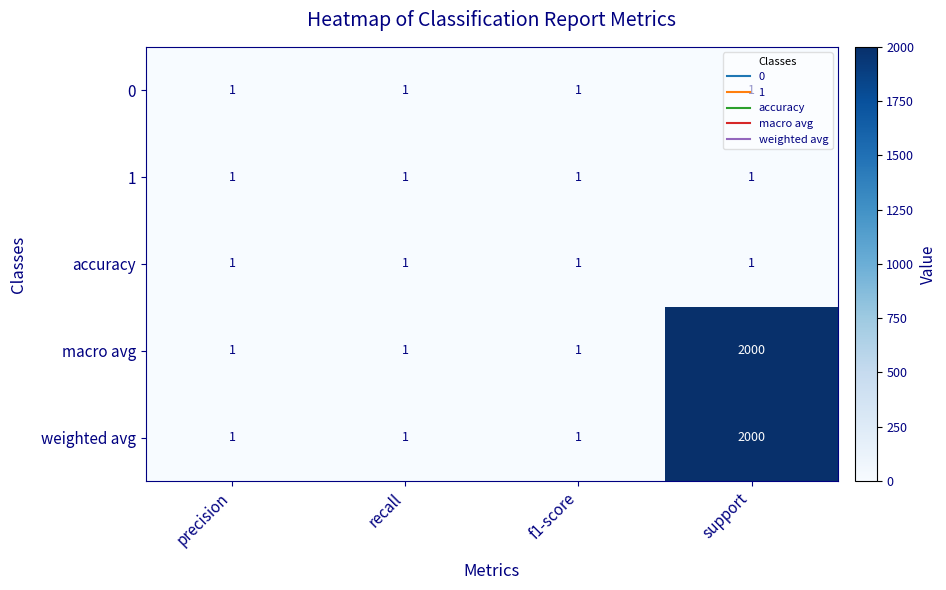

The value of 1 at precision is 0. True or false?

False